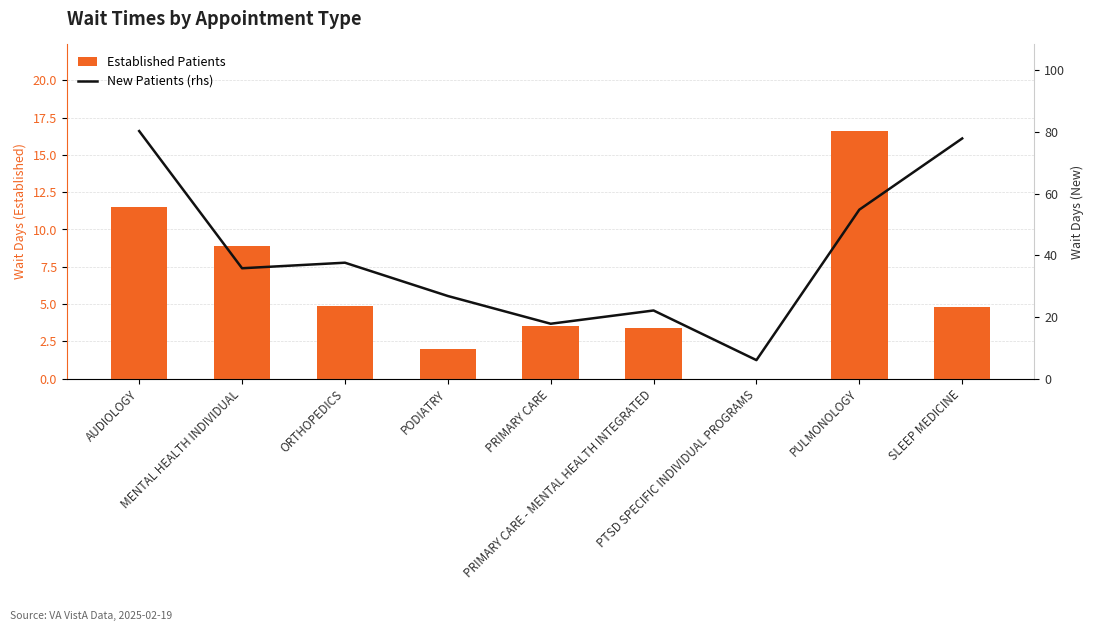

What is the total value across all series at PRIMARY CARE - MENTAL HEALTH INTEGRATED?

25.5